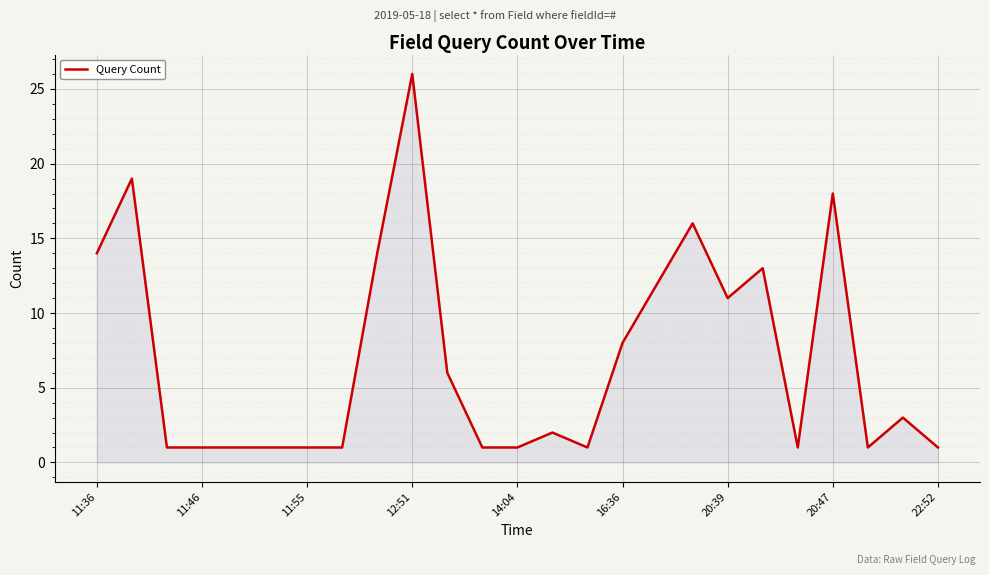

What is the difference between the maximum and second lowest values?

25